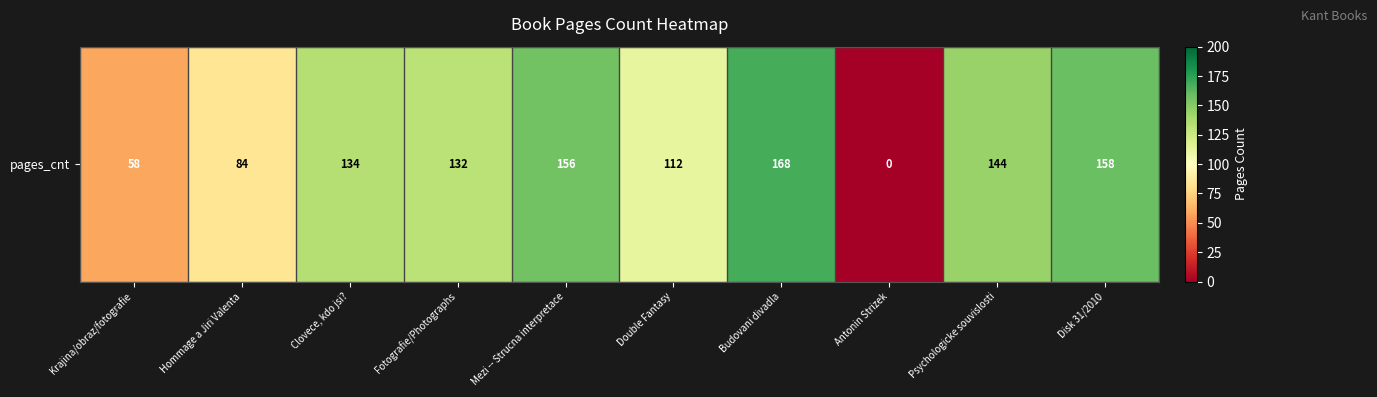

Which category has the lowest value across all series?

Antonin Strizek